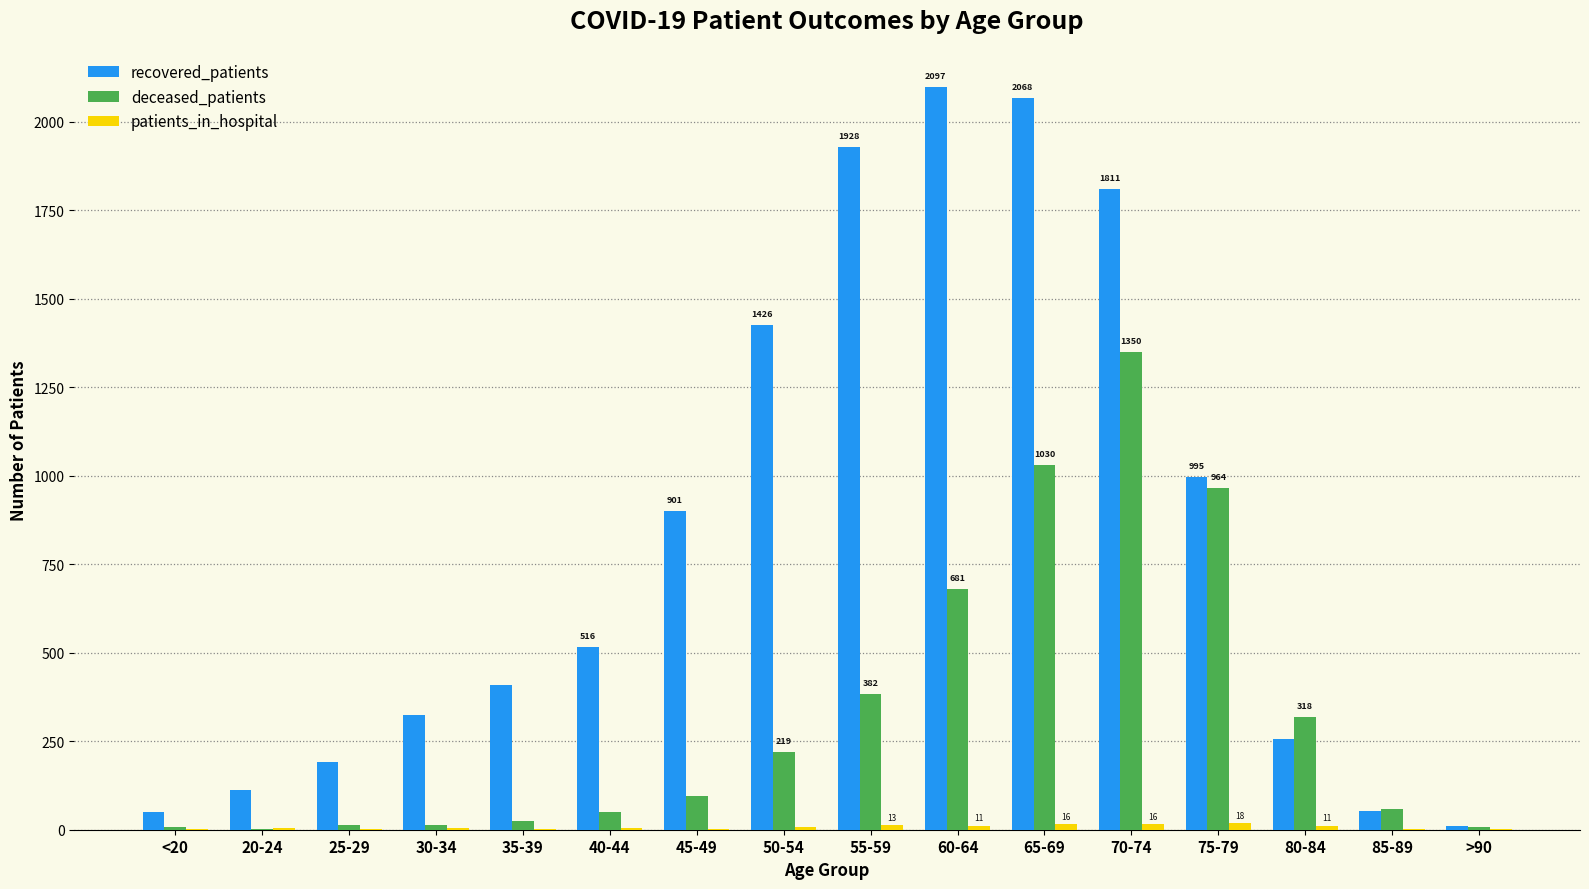

What is the spread (max minus min) of values at 30-34?

320